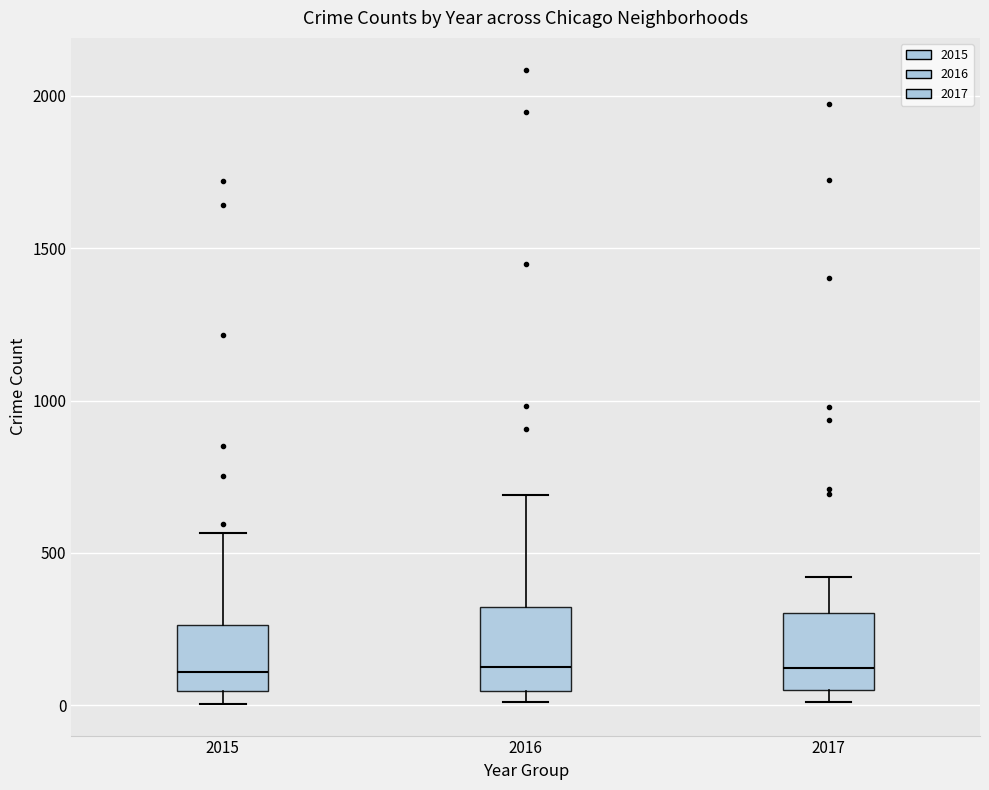

Reading left to right, transcribe this box plot: for each box, give where its median line is, the range the box spans, and where its two whiskers end, as read against the y-axis. The values are not printed on the chart, so give them approximately, as read against the axis.

2015: median 100, box 50 to 250, whiskers 0 to 550
2016: median 150, box 50 to 300, whiskers 0 to 700
2017: median 100, box 50 to 300, whiskers 0 to 400